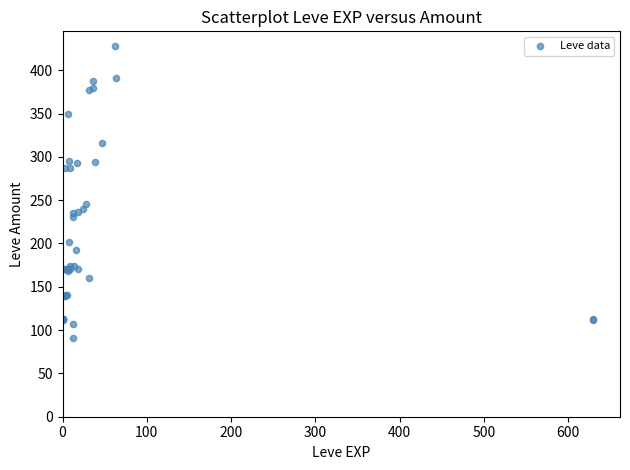

What Y value in the scatter plot is closest to 259?

245